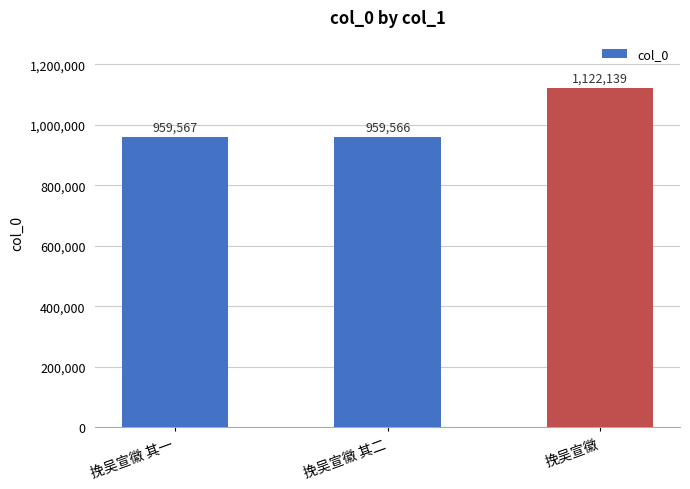

What is the value of the 3rd bar from the left?

1122139